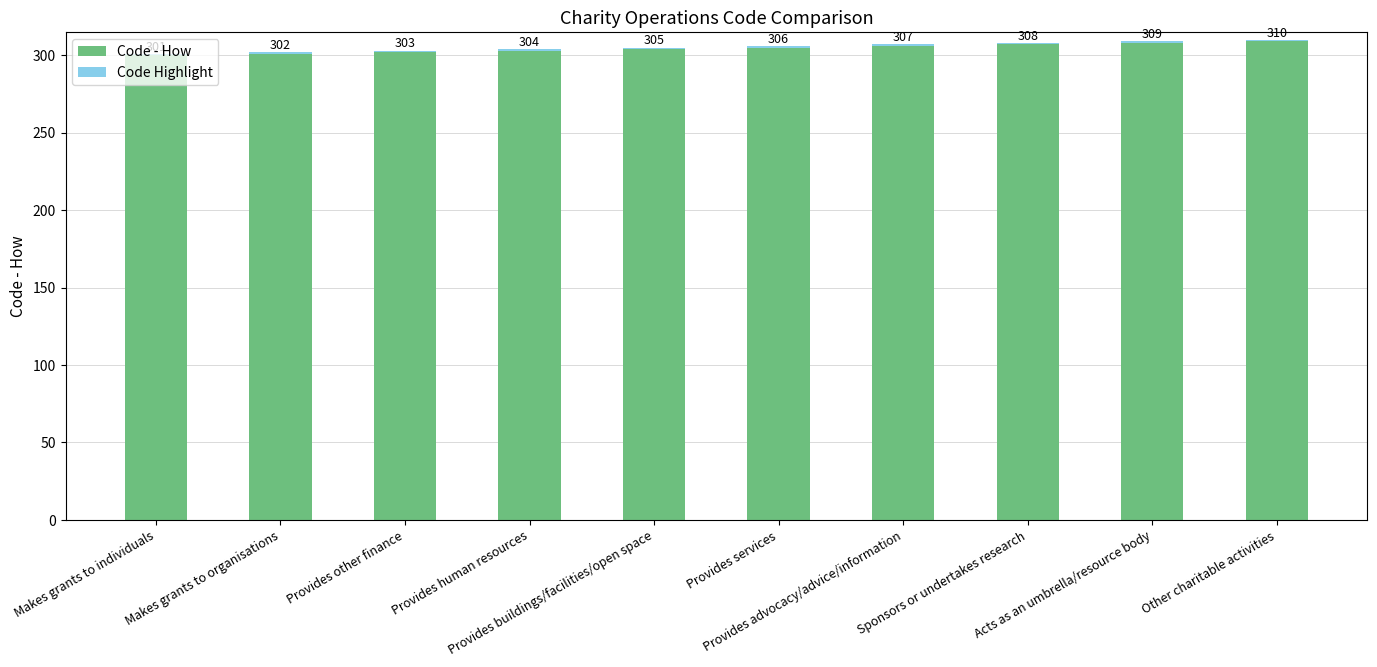

Reading left to right, transcribe all the data shown in this chart.

Code - How: Makes grants to individuals=301	Makes grants to organisations=302	Provides other finance=303	Provides human resources=304	Provides buildings/facilities/open space=305	Provides services=306	Provides advocacy/advice/information=307	Sponsors or undertakes research=308	Acts as an umbrella/resource body=309	Other charitable activities=310
Code Highlight: Makes grants to individuals=1	Makes grants to organisations=1	Provides other finance=1	Provides human resources=1	Provides buildings/facilities/open space=1	Provides services=1	Provides advocacy/advice/information=1	Sponsors or undertakes research=1	Acts as an umbrella/resource body=1	Other charitable activities=1